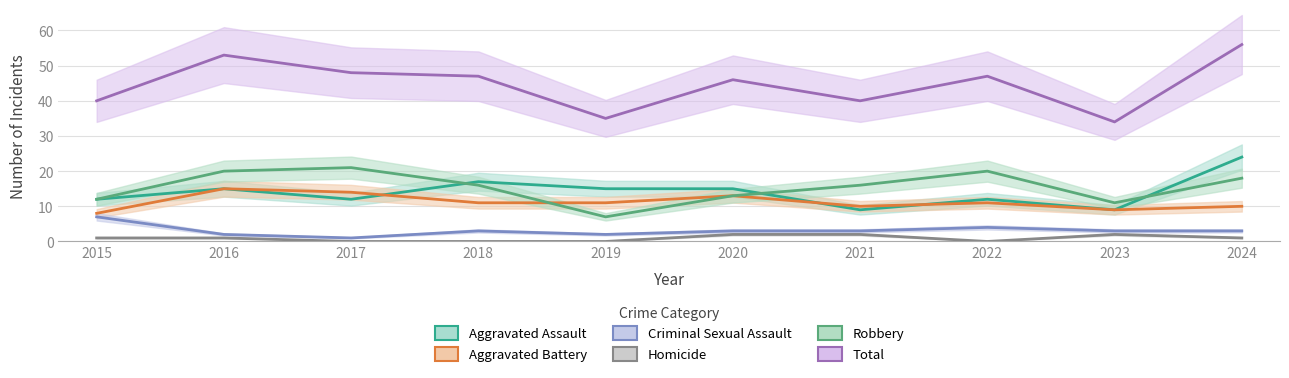

Reading left to right, list all the values displayed in this chart.

Aggravated Assault: 12	15	12	17	15	15	9	12	9	24
Aggravated Battery: 8	15	14	11	11	13	10	11	9	10
Criminal Sexual Assault: 7	2	1	3	2	3	3	4	3	3
Homicide: 1	1	0	0	0	2	2	0	2	1
Robbery: 12	20	21	16	7	13	16	20	11	18
Total: 40	53	48	47	35	46	40	47	34	56